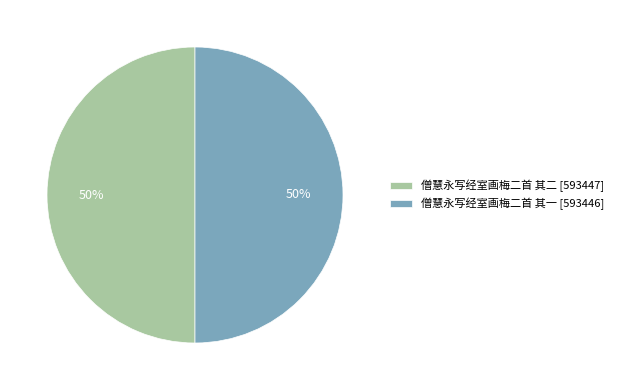

Count the number of slices in the pie.

2